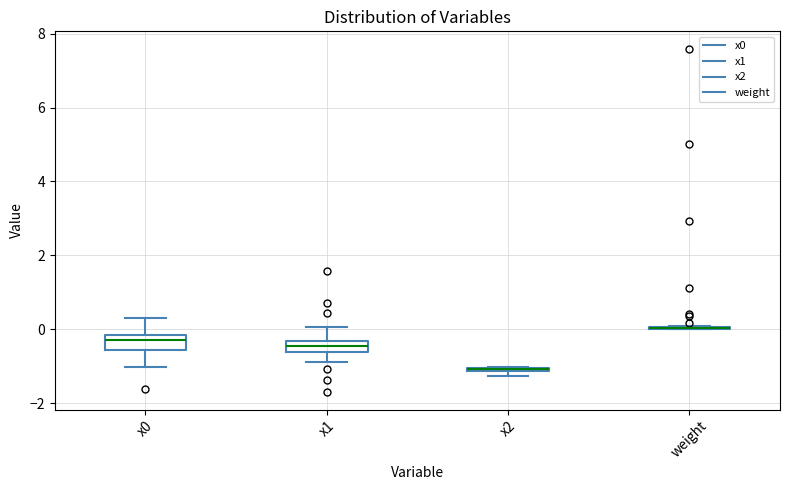

Where is the lower edge of the box for x0 on the y-axis? The values are not printed on the chart, so give them approximately, as read against the axis.

-0.6